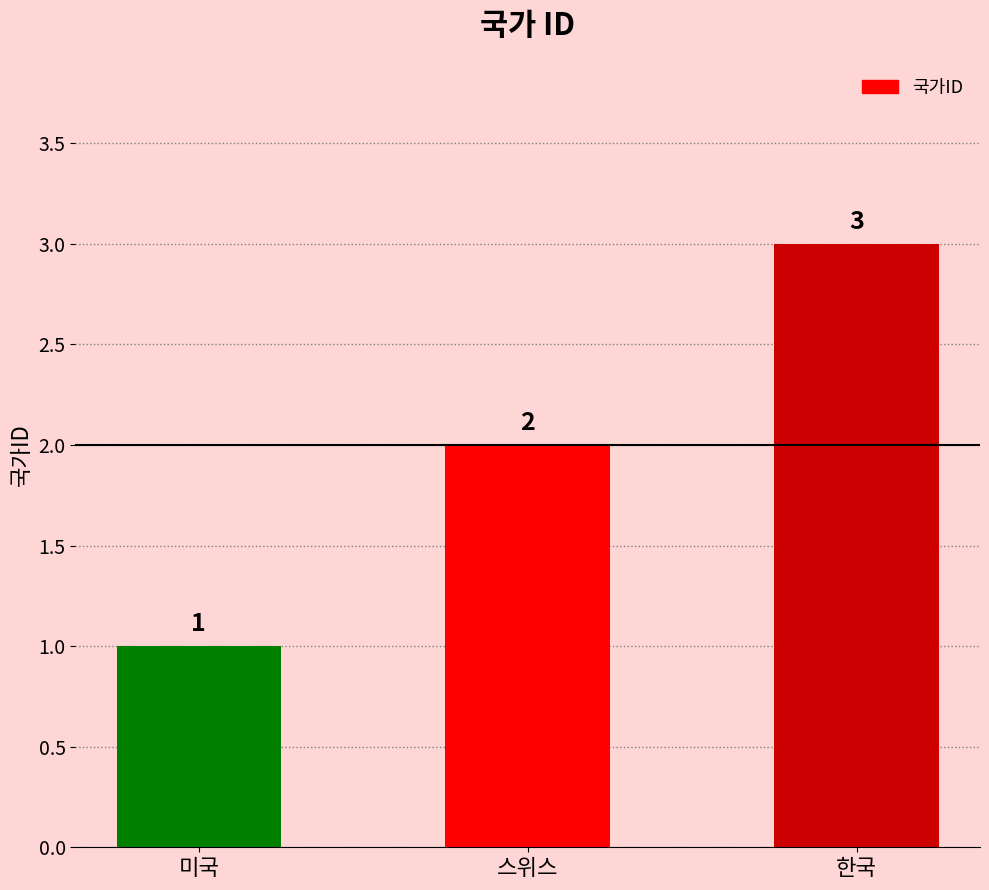

List the labels in order of value, largest first.

한국, 스위스, 미국